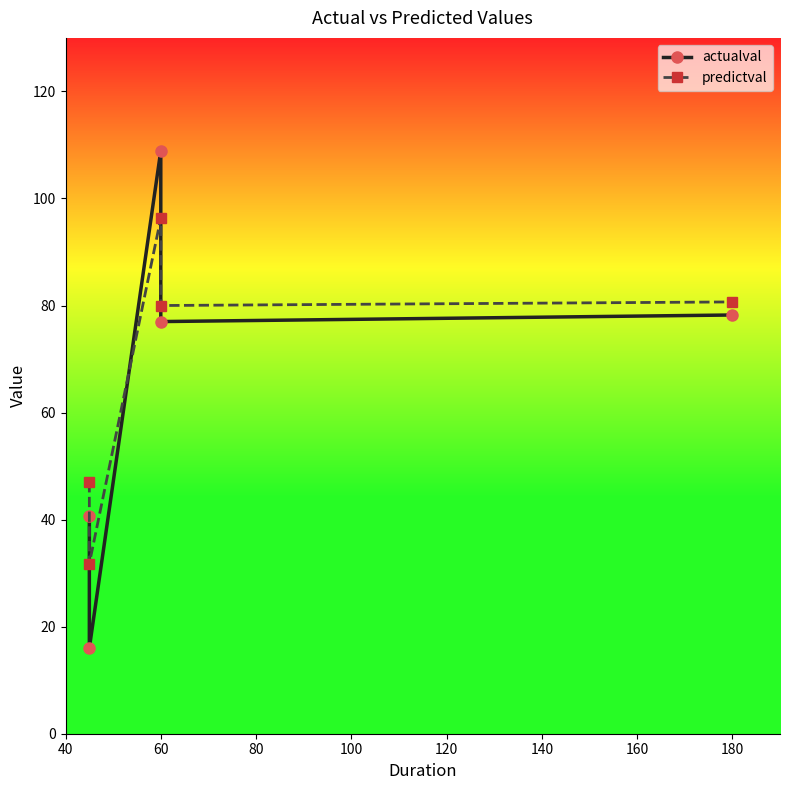

Is the value of actualval at 60 greater than the value of predictval at 180?

Yes